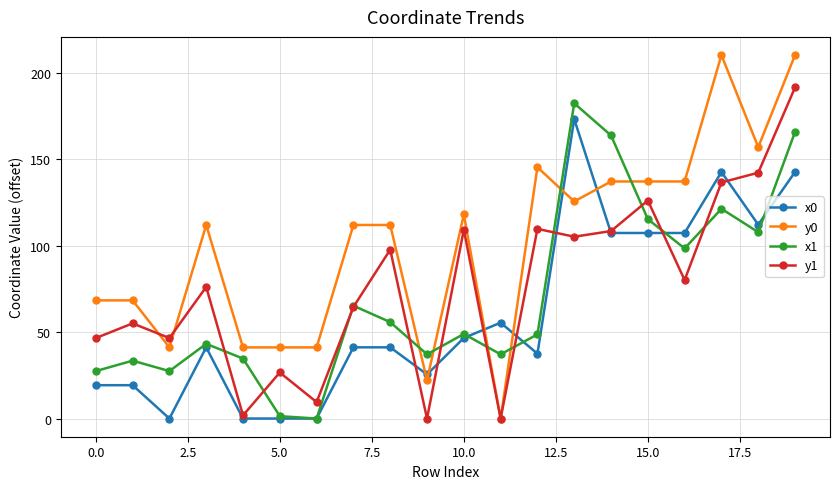

Which series has the largest range (max minus min)?

y0